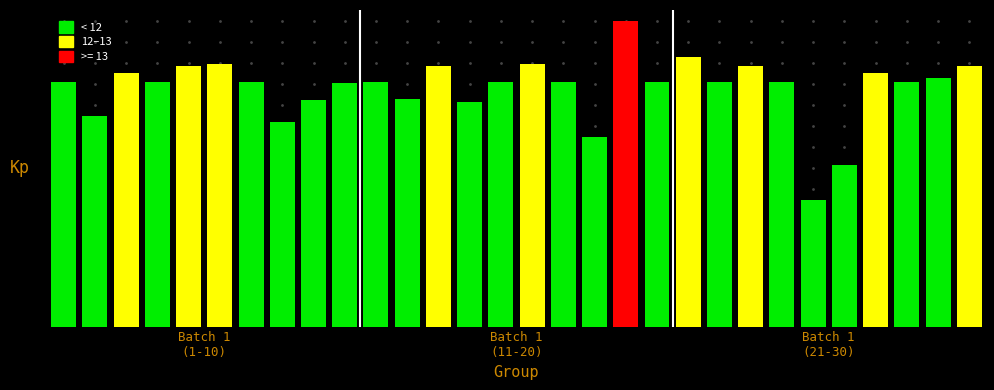

What is the smallest value displayed?

1.0